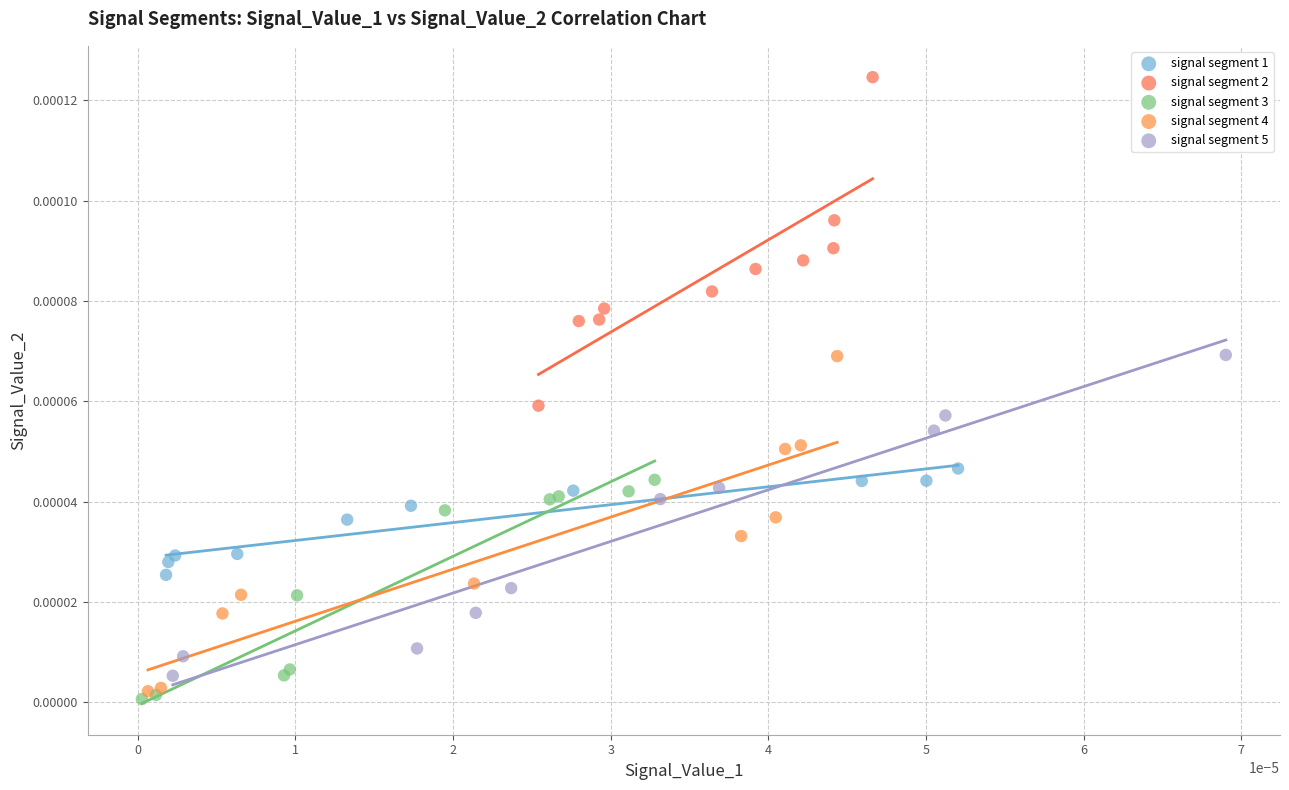

What are all the series names shown in the legend?

signal segment 1, signal segment 2, signal segment 3, signal segment 4, signal segment 5